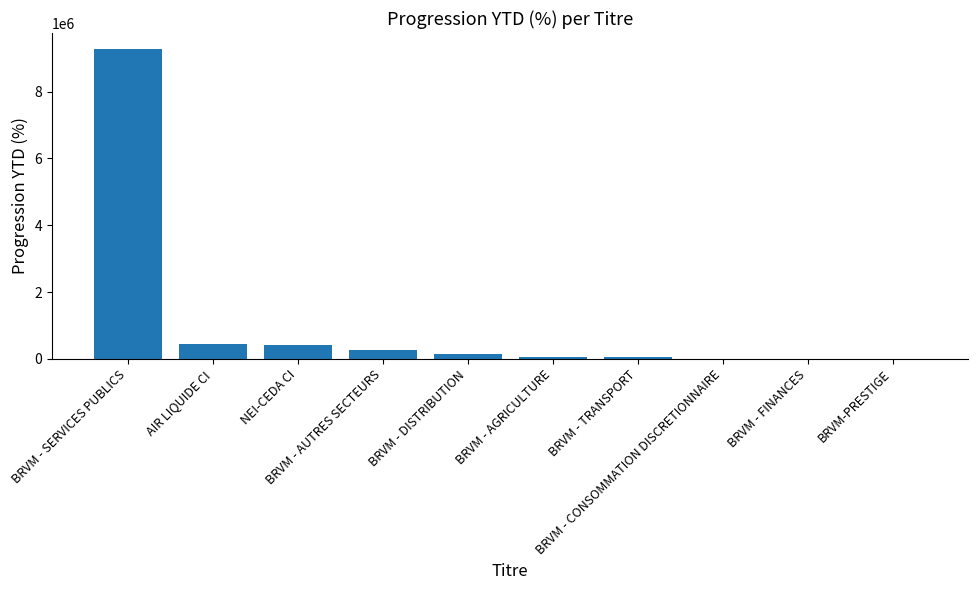

What is the sum of all values?

10659201.0